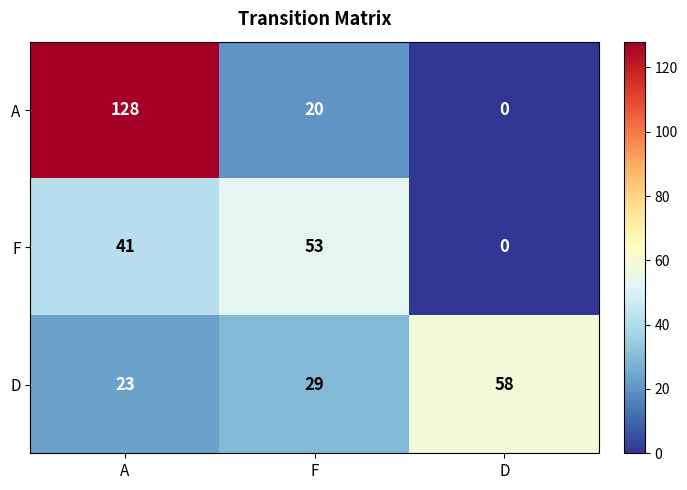

What is the maximum value shown in the chart?

128